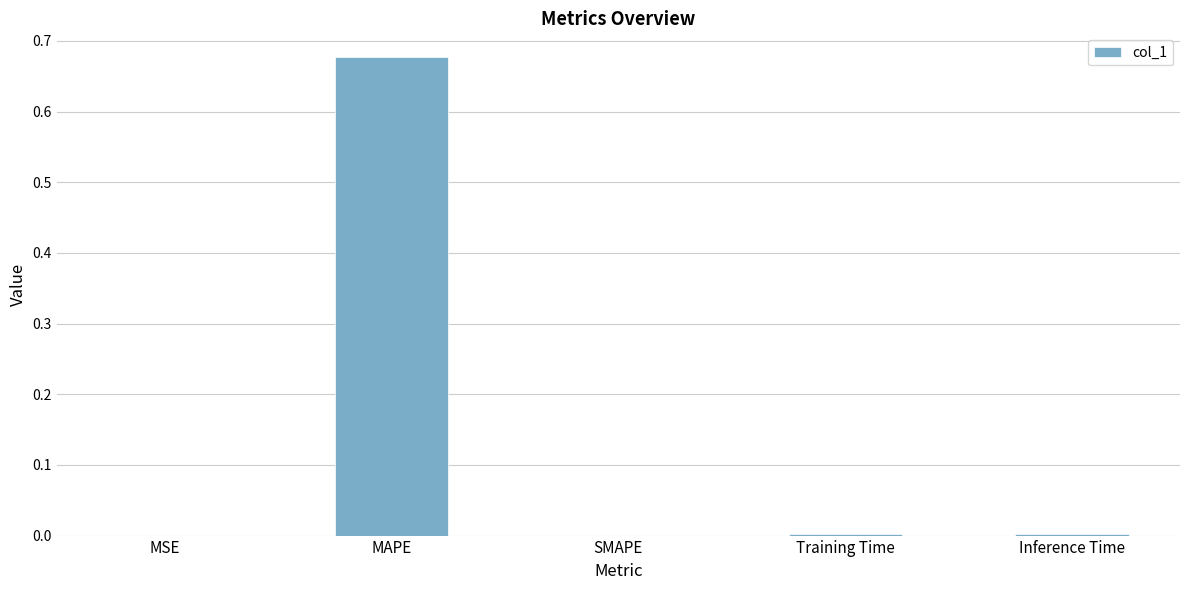

Which category has the highest value across all series?

MAPE